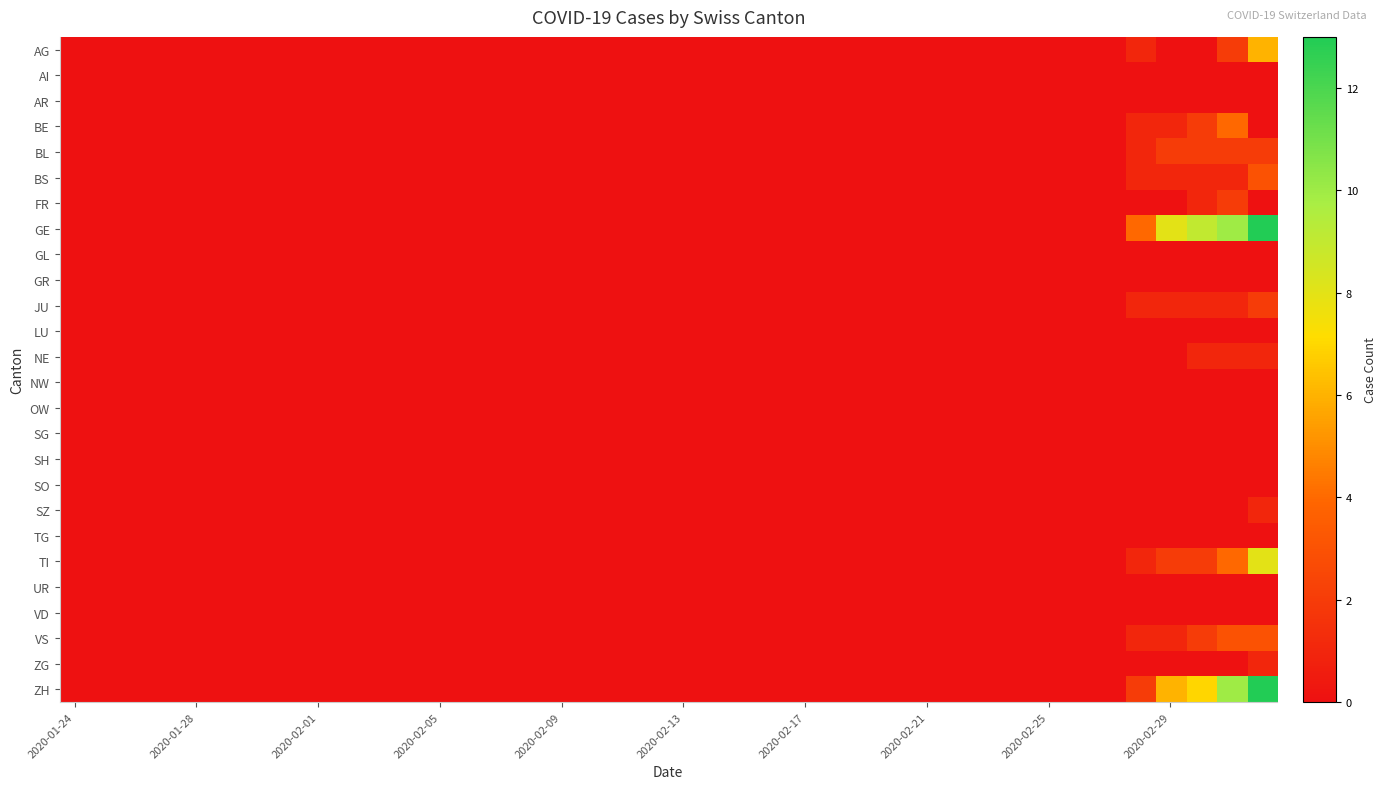

Which series has the largest total across all categories?

GE